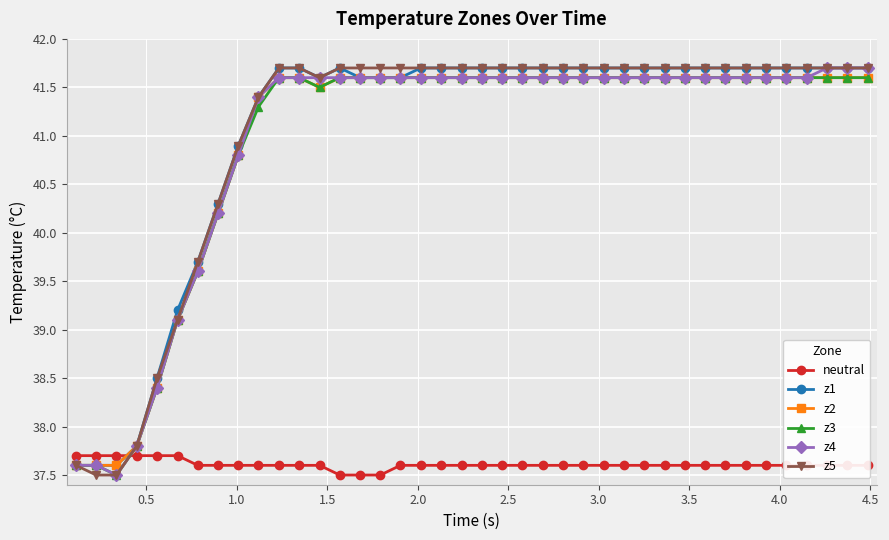

What is the difference between the maximum and minimum values in the z4 series?

4.2